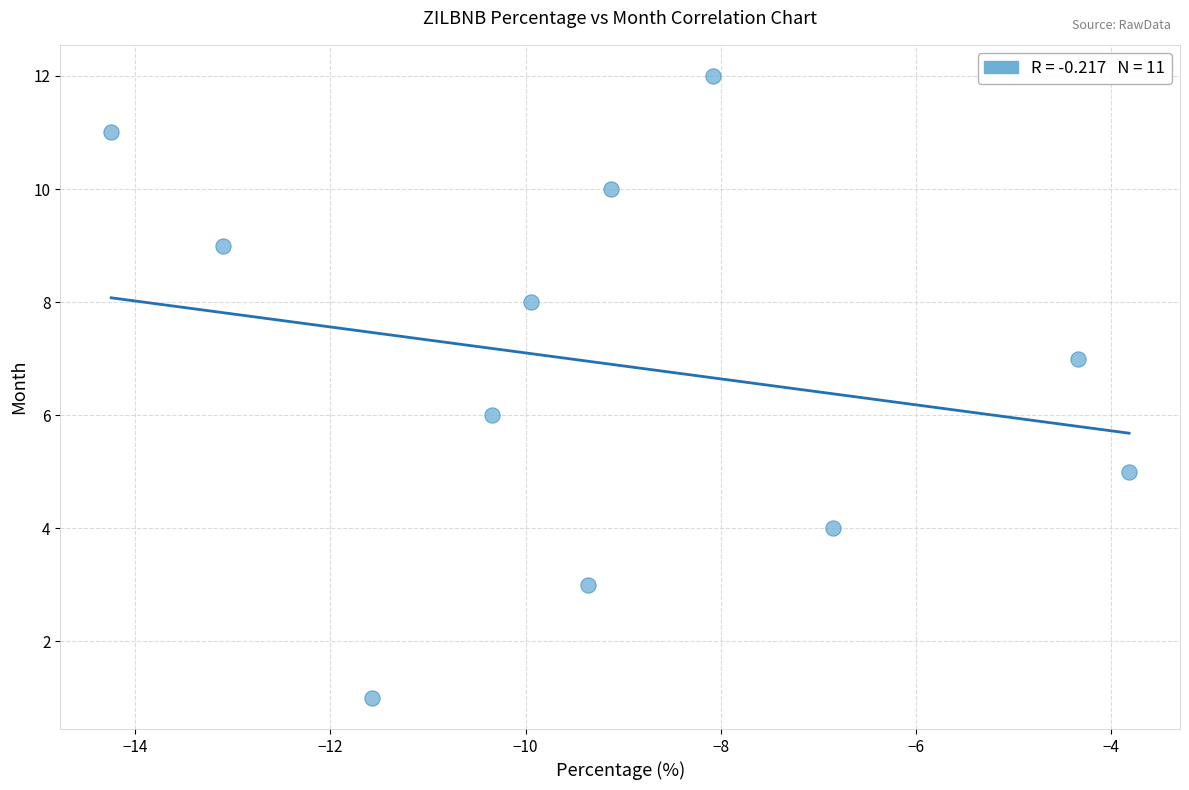

What is the range of Y values (max minus min)?

11